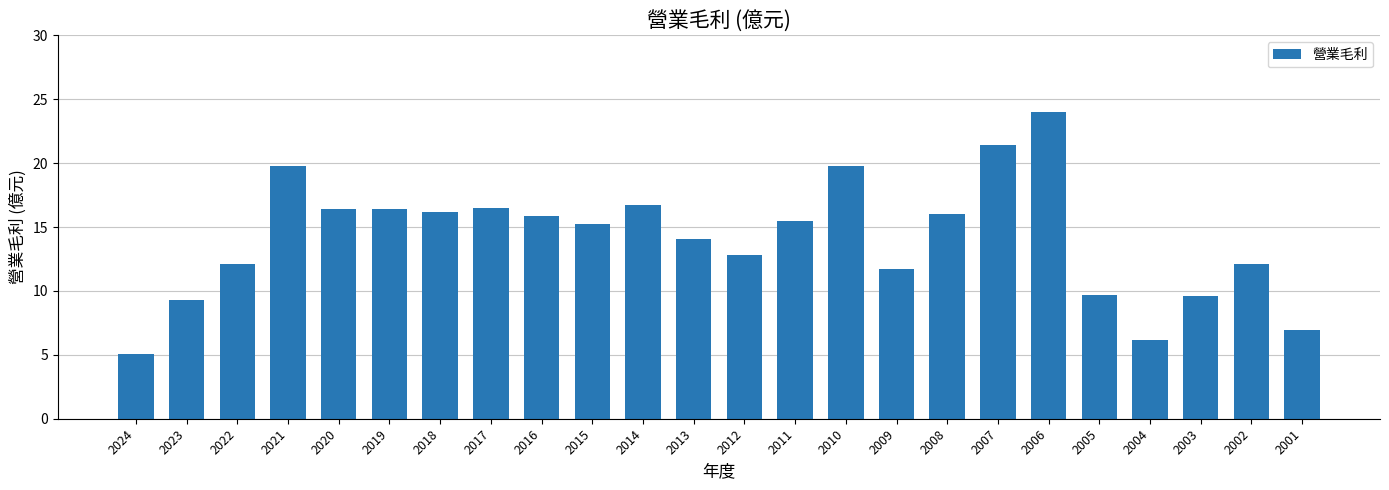

What is the greatest value displayed?

24.0